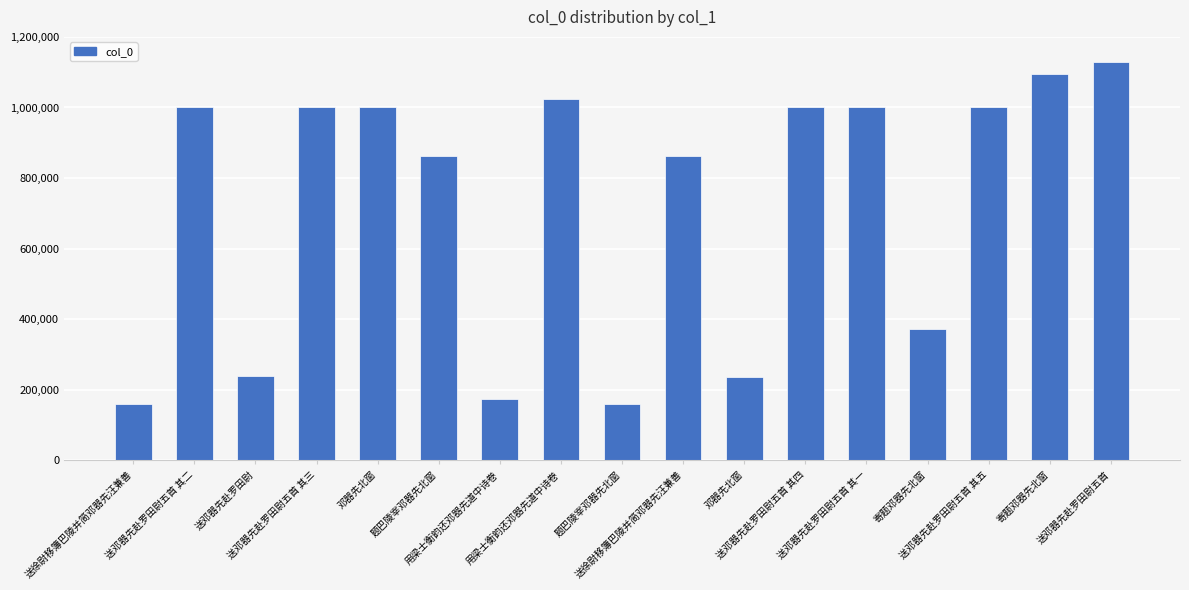

Which category has the lowest value across all series?

送徐尉移簿巴陵并简邓器先汪兼善